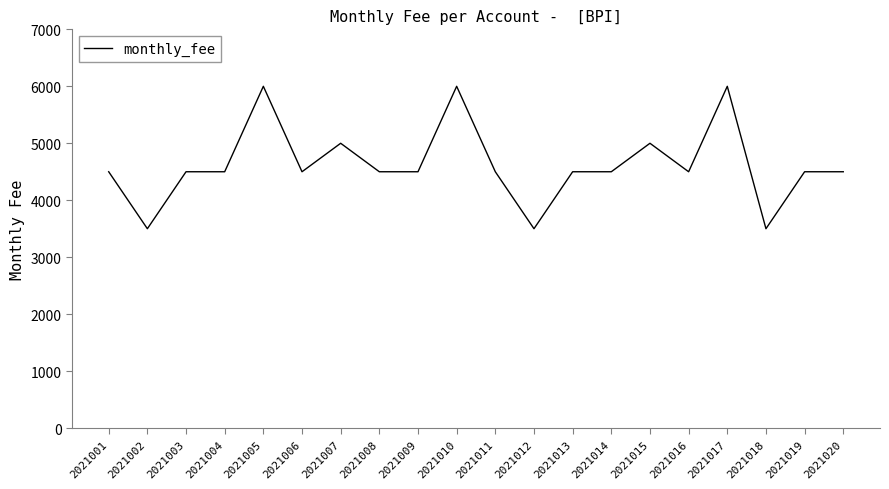

How many values are below 4500?

3